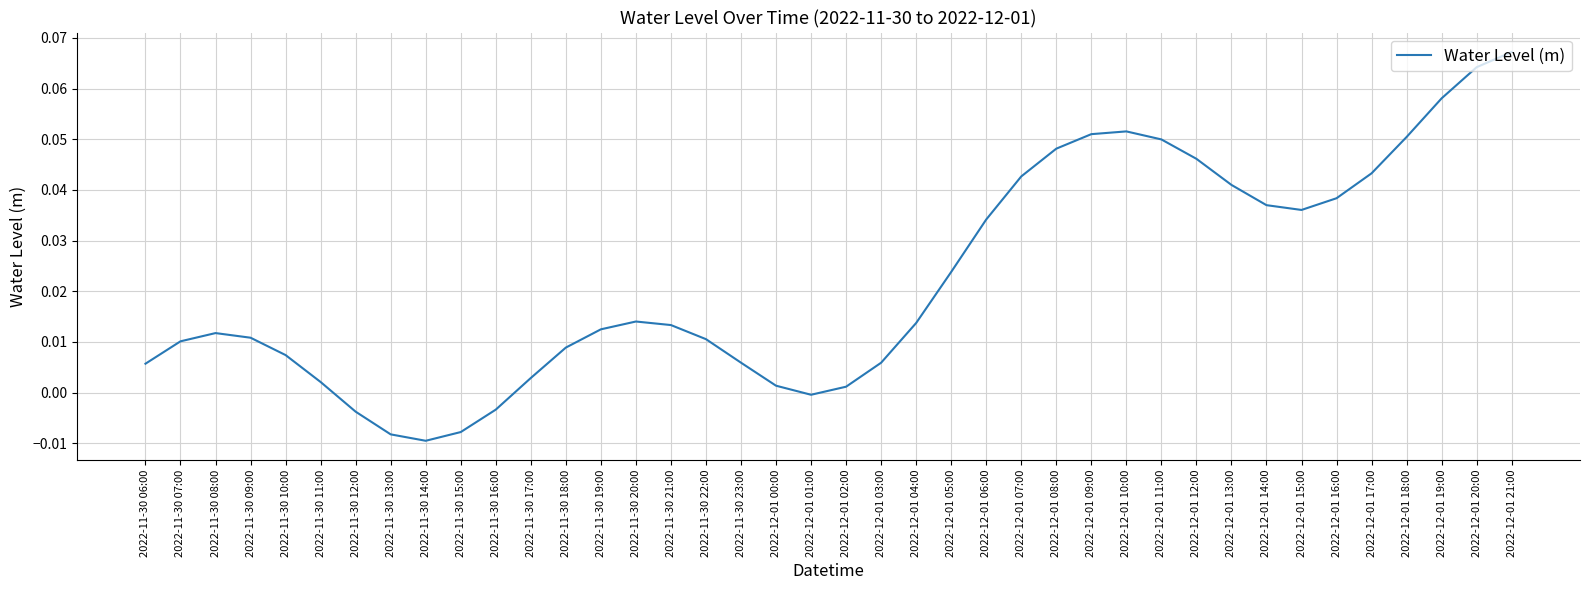

The value at 2022-11-30 15:00 is -0.0. True or false?

True